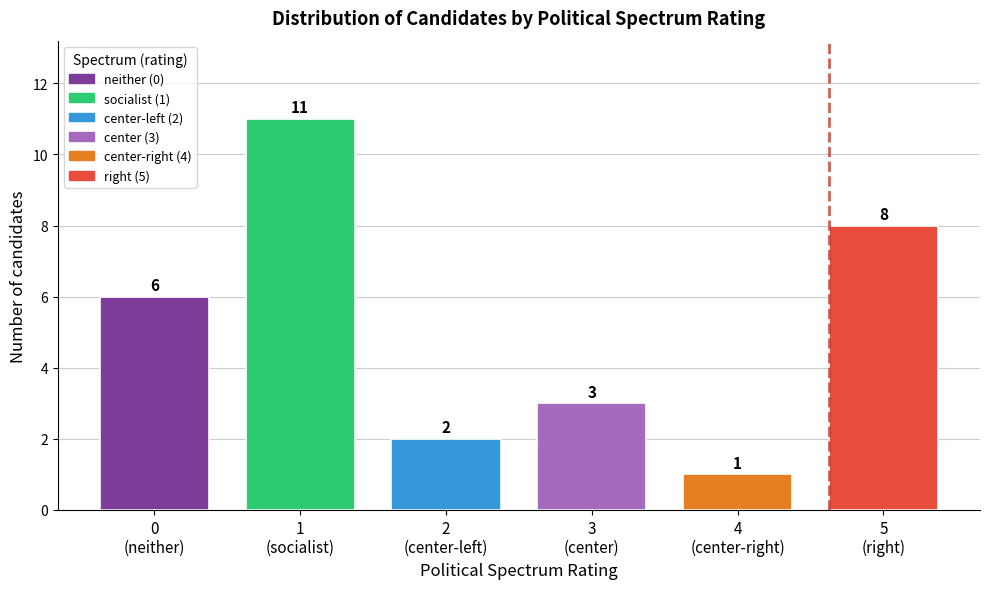

Reading left to right, extract all data points from this chart.

6	11	2	3	1	8